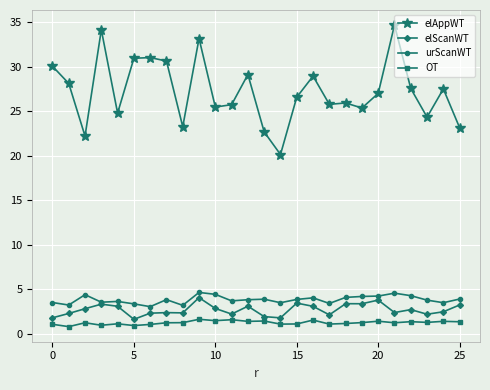

What is the smallest value displayed?

0.8